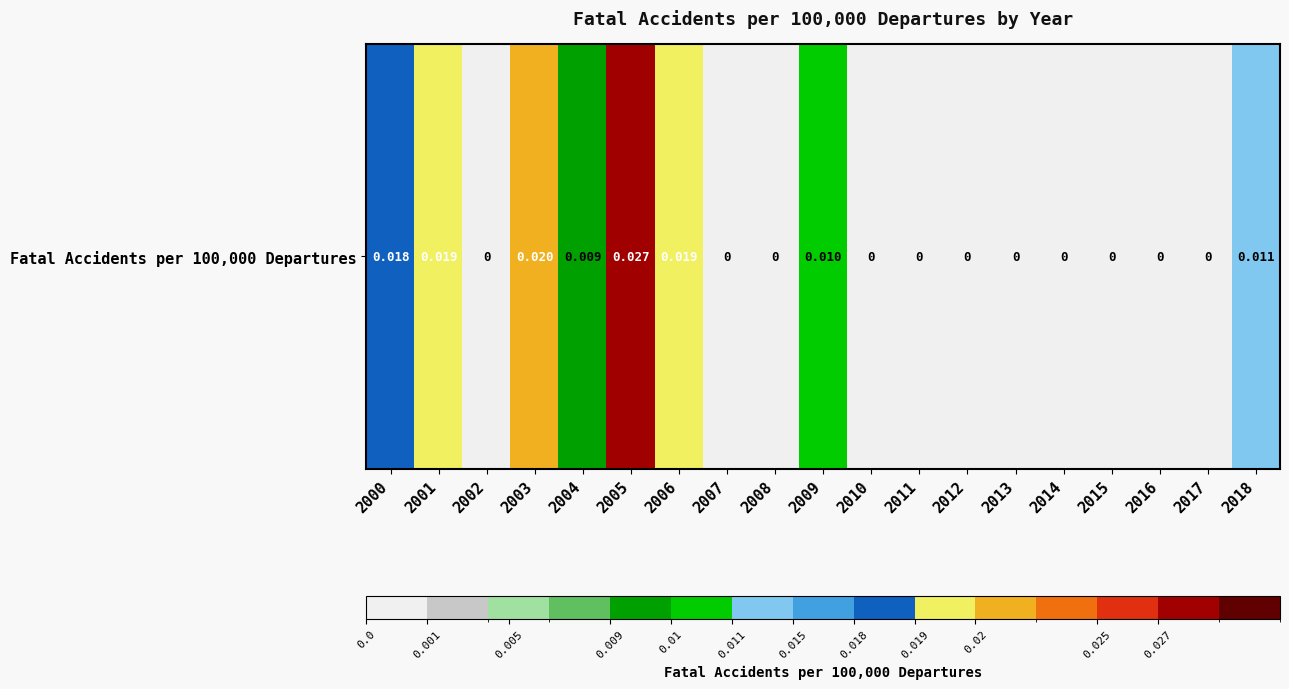

List the labels in order of value, smallest first.

2002, 2007, 2008, 2010, 2011, 2012, 2013, 2014, 2015, 2016, 2017, 2004, 2009, 2018, 2000, 2001, 2006, 2003, 2005